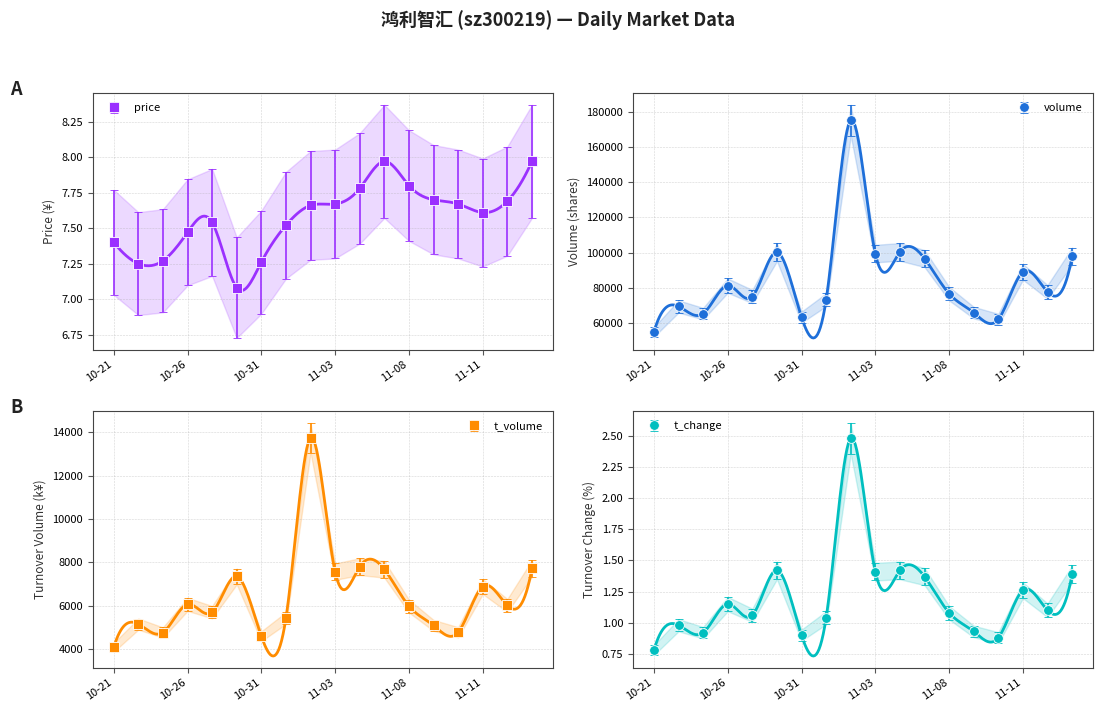

True or false: price and volume intersect in this chart.

False